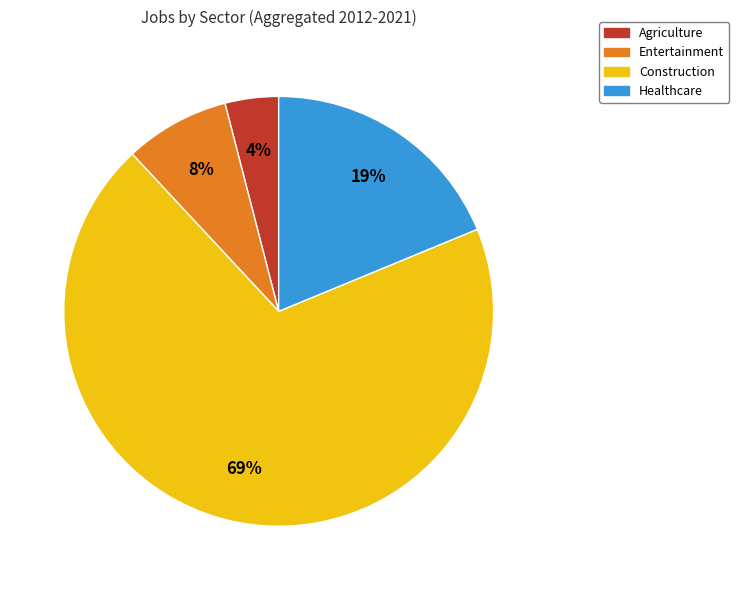

To the nearest percent, what is the average slice percentage?

25%